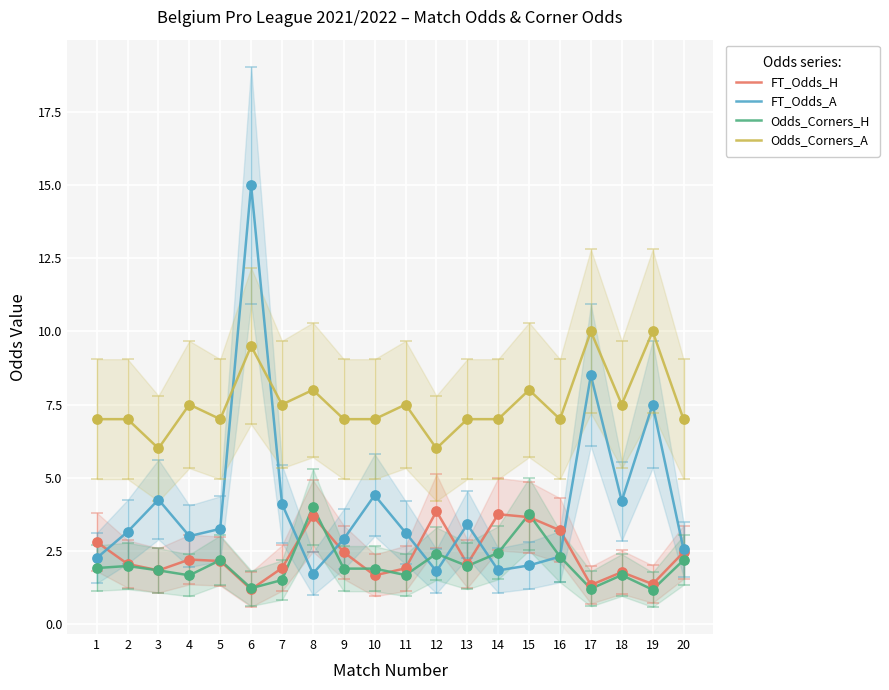

What are all the series names shown in the legend?

FT_Odds_H, FT_Odds_A, Odds_Corners_H, Odds_Corners_A